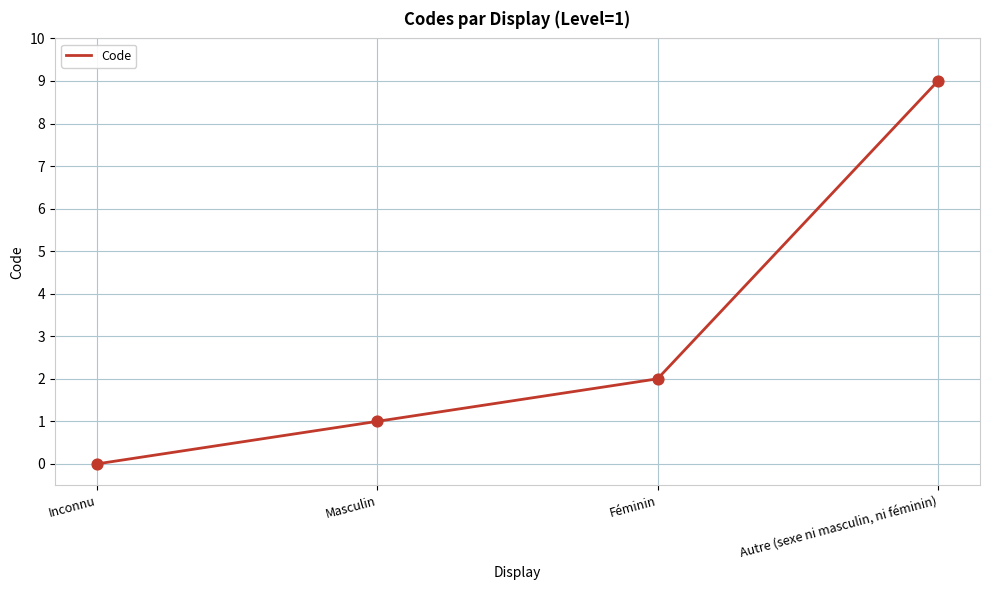

What is the ratio of the value at Féminin to the value at Masculin?

2.0